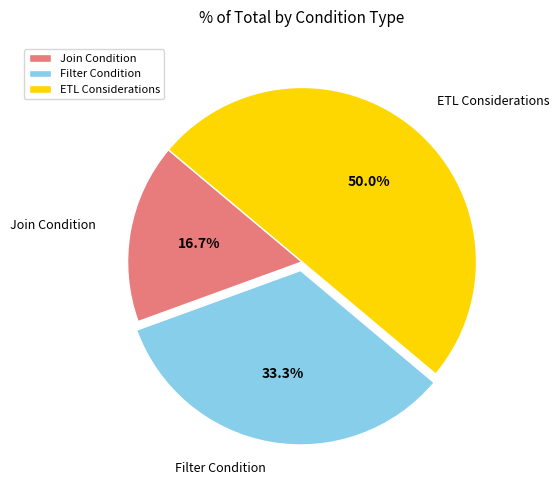

To the nearest percent, what portion does Join Condition represent?

17%